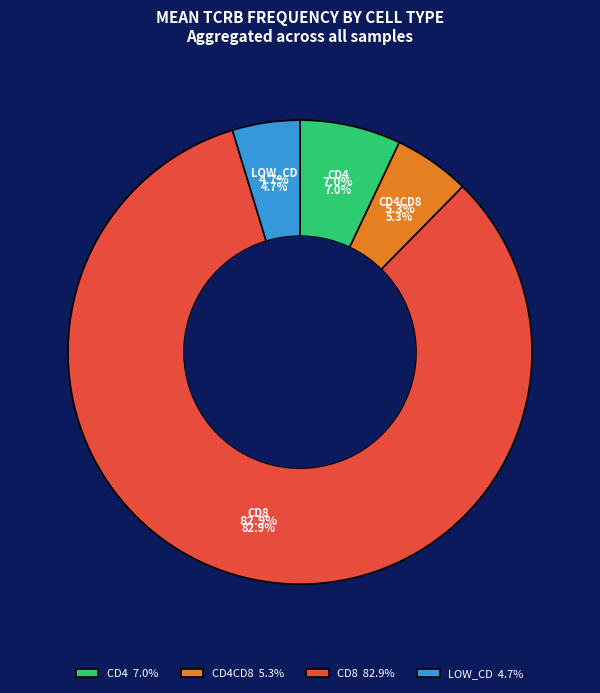

Does any single category account for the majority?

Yes